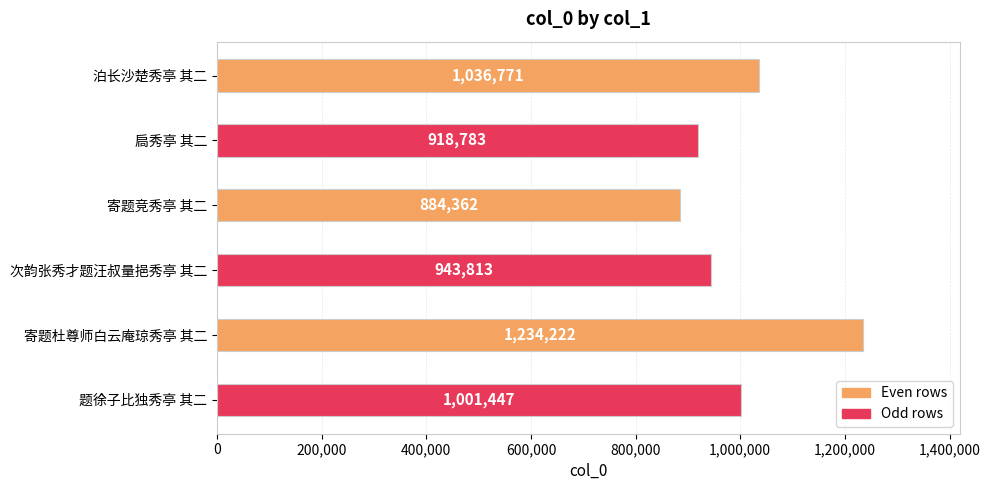

What is the difference between the maximum and minimum values?

349860